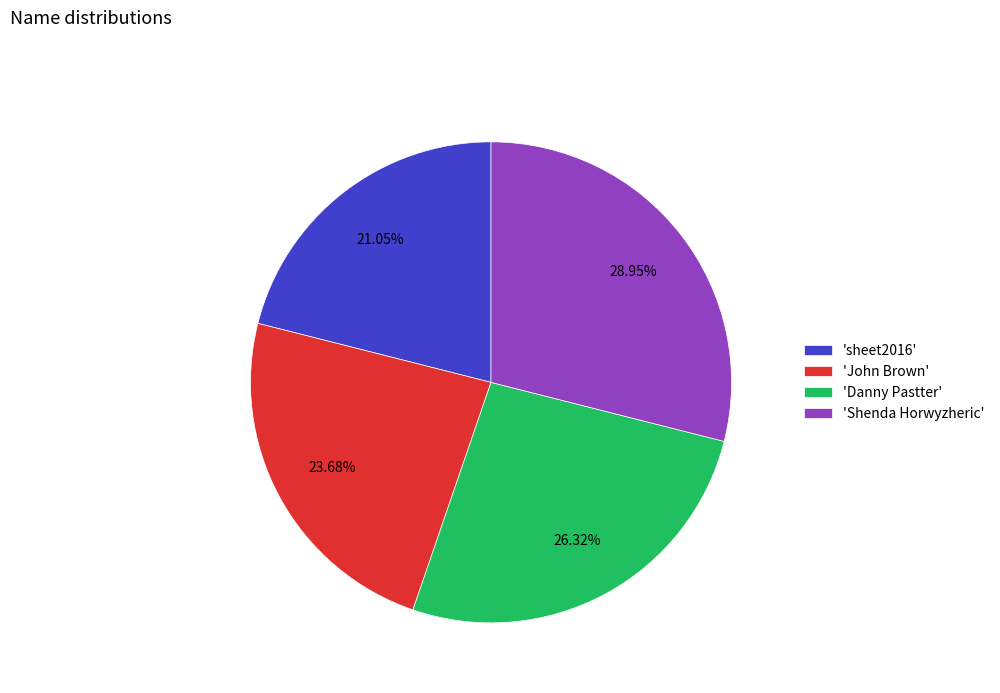

Rank the categories by value from highest to lowest.

'Shenda Horwyzheric', 'Danny Pastter', 'John Brown', 'sheet2016'